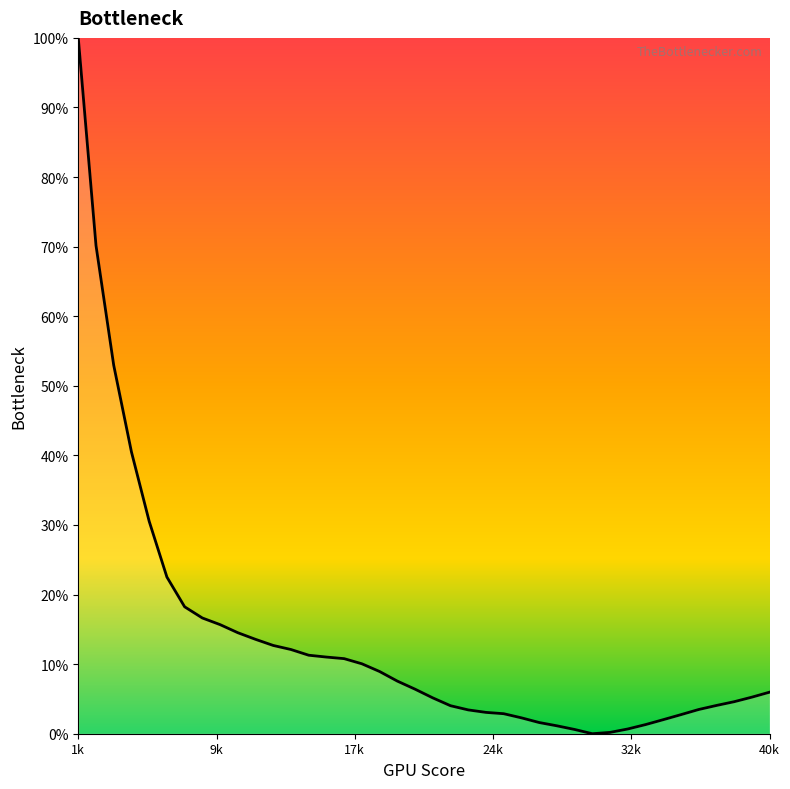

What is the greatest value displayed?

100.0